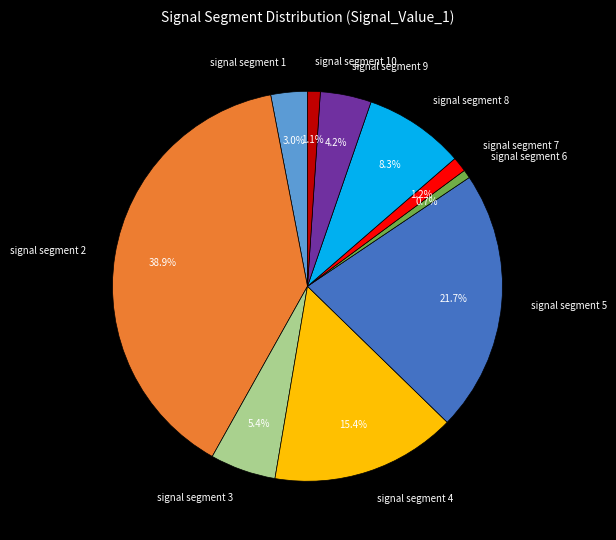

To the nearest percent, what is the combined percentage of signal segment 3 and signal segment 6?

6%